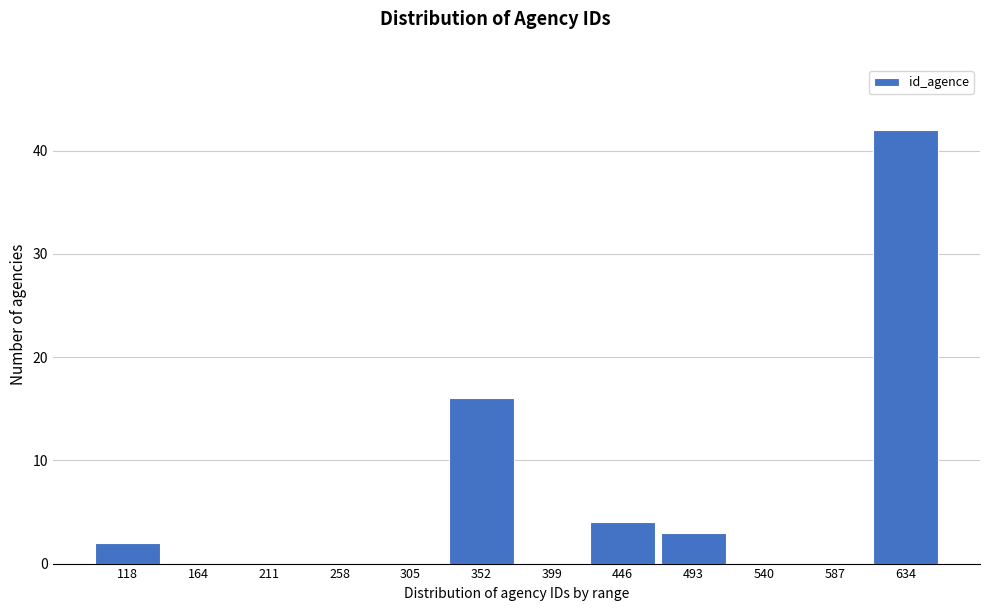

Reading left to right, list all the values displayed in this chart.

118=2	164=0	211=0	258=0	305=0	352=16	399=0	446=4	493=3	540=0	587=0	634=42